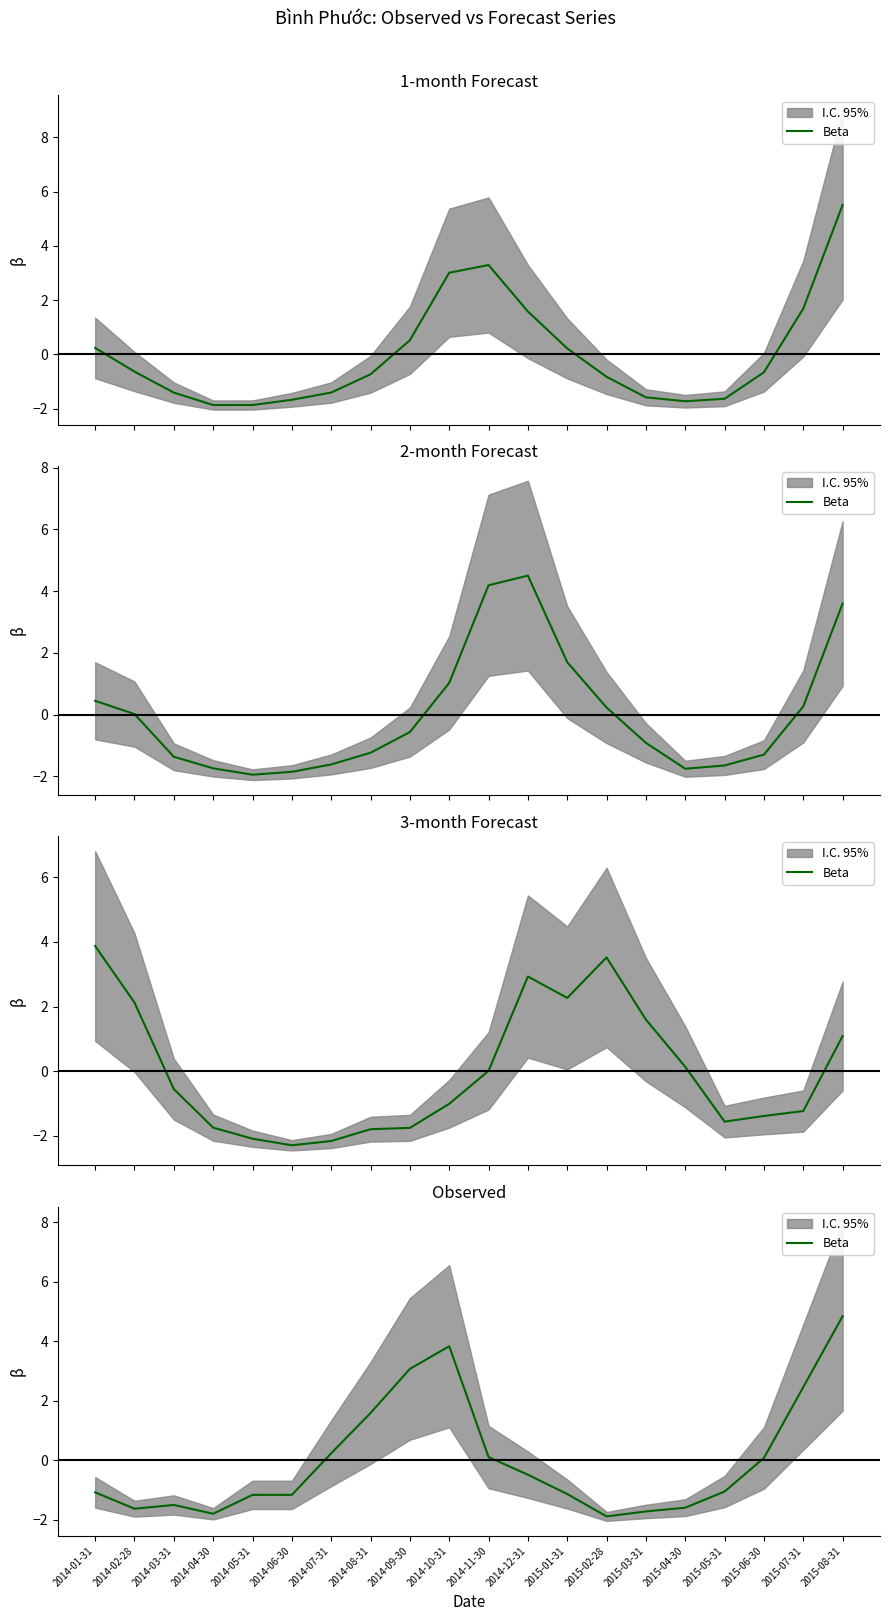

What is the label of the 18th point from the right?

2014-03-31